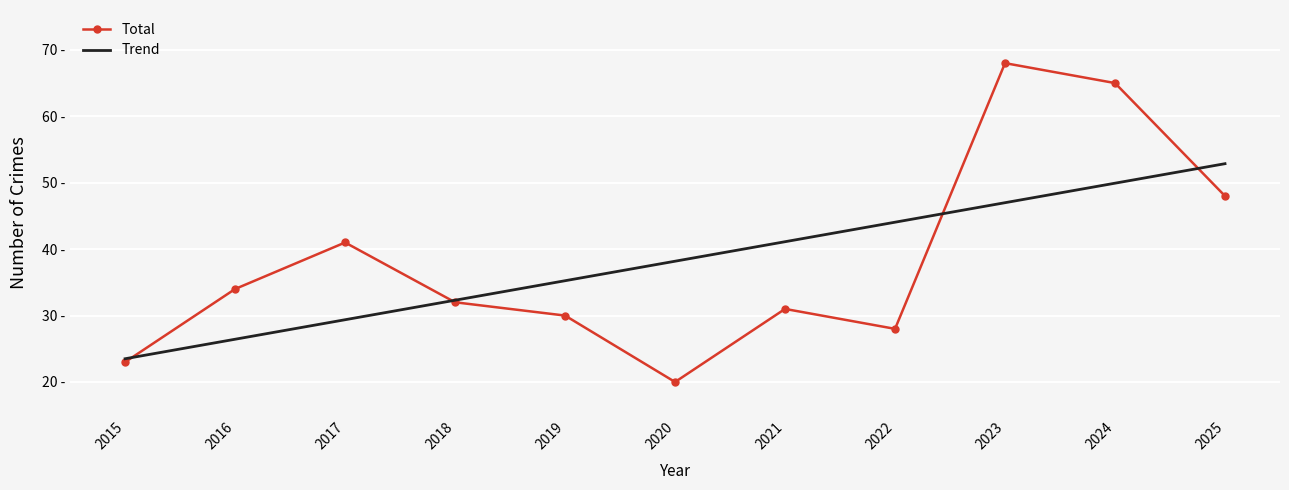

How many values exceed 32?

5